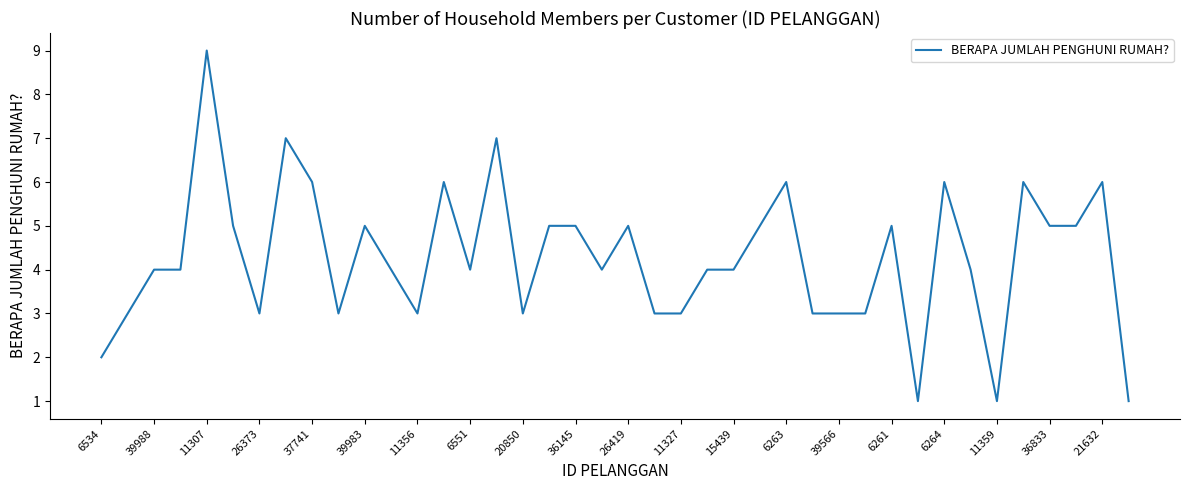

What is the greatest value displayed?

9